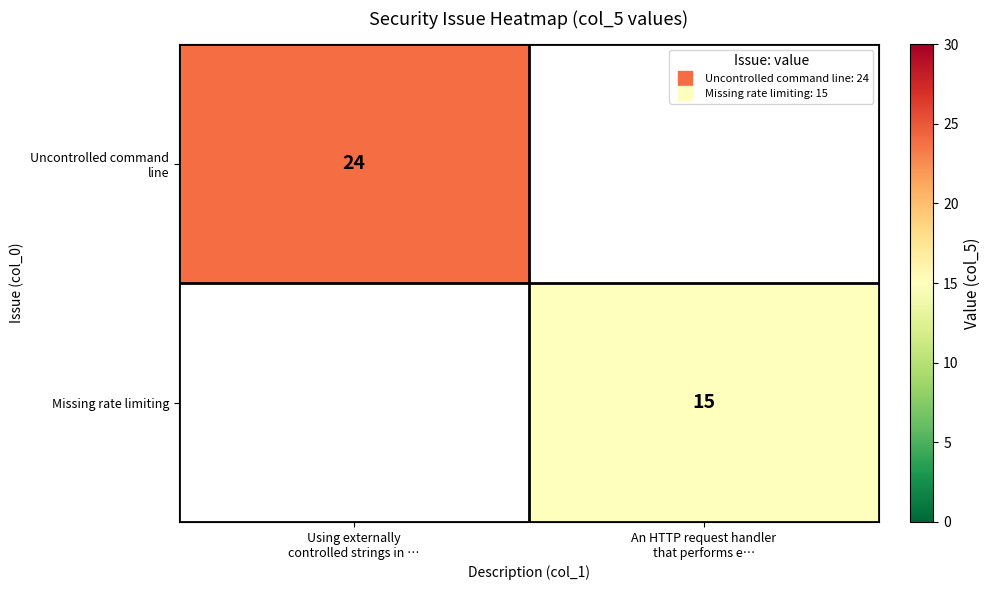

Which series has the largest range (max minus min)?

Uncontrolled command line